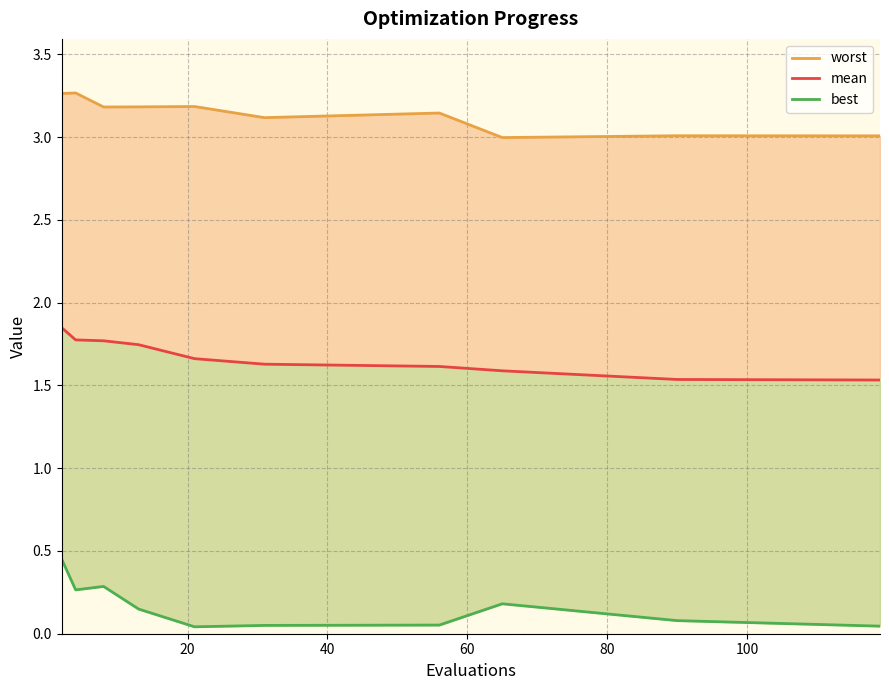

What is the average value of the mean series?

1.7